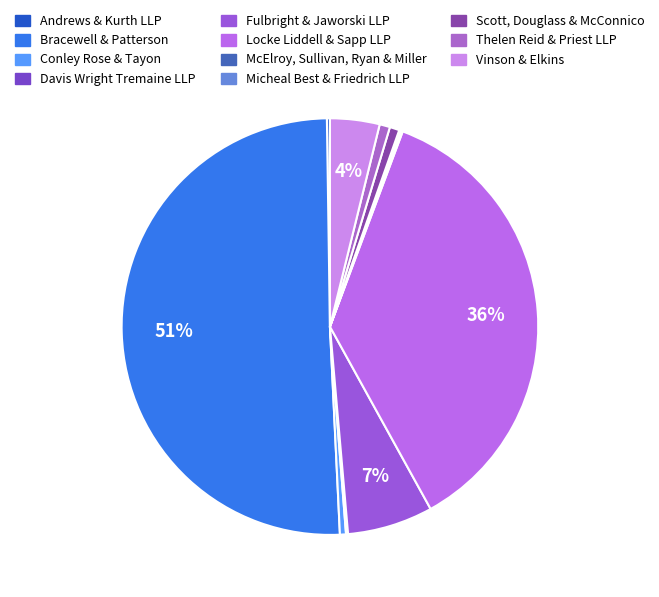

What portion of the pie excludes Scott, Douglass & McConnico?

99.3%